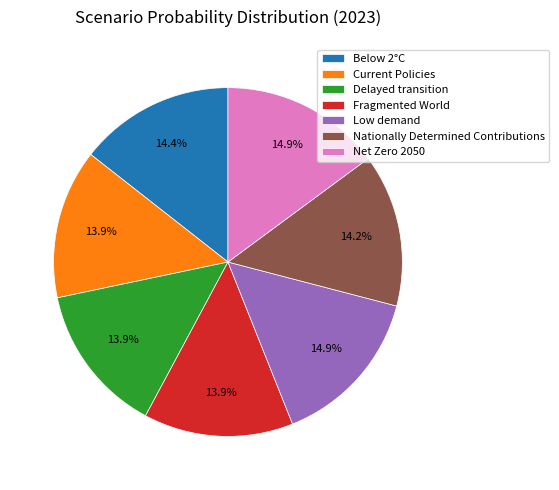

To the nearest percent, what is the difference between the largest and smallest slice percentages?

1%